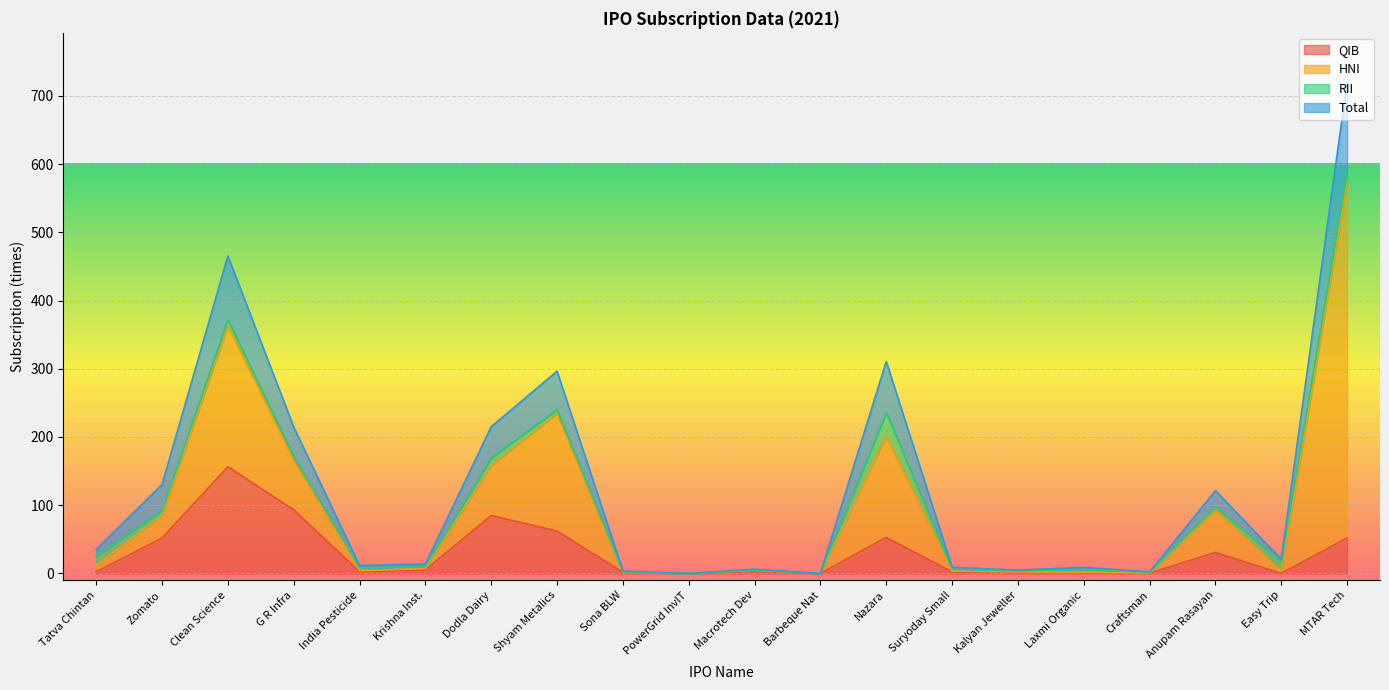

At how many categories does at least one series exceed 91?

8